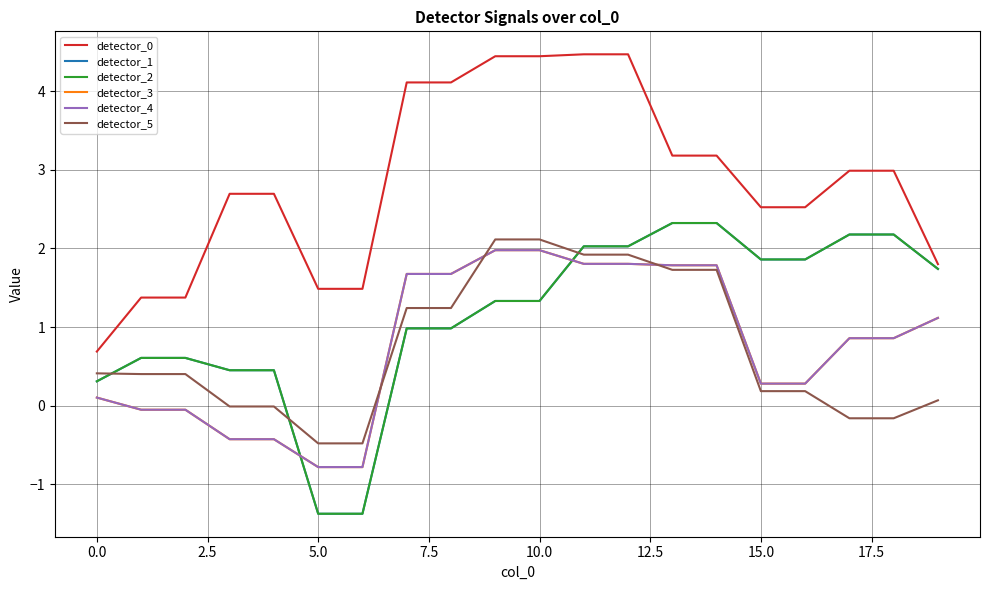

Does the chart have visible grid lines?

Yes